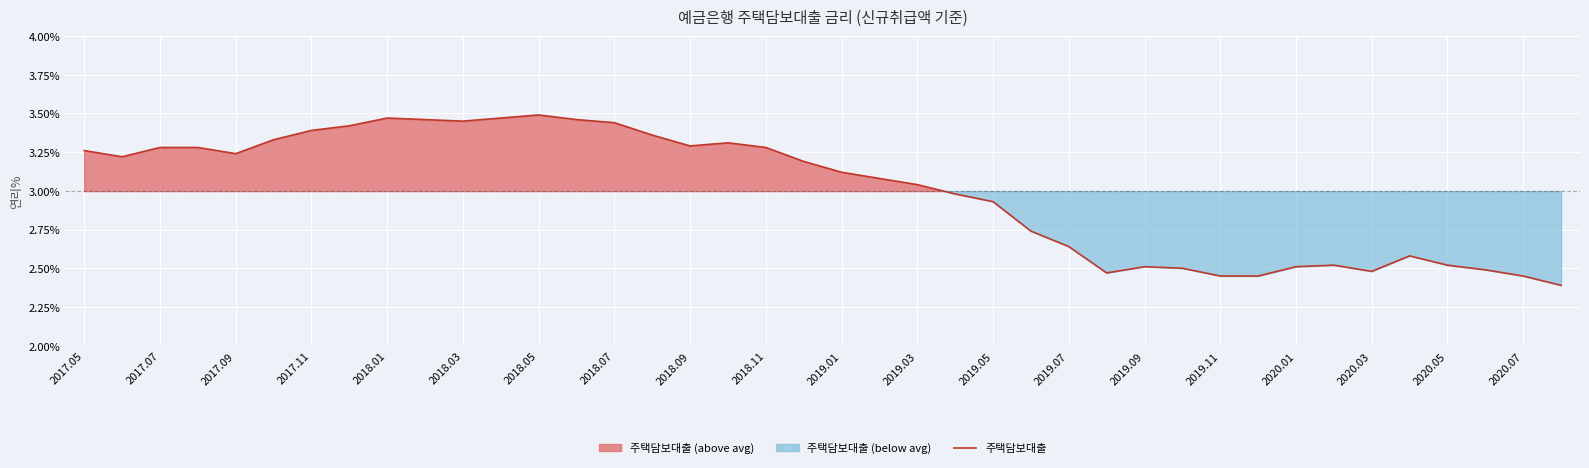

The 주택담보대출 series shows 1.7 at 2018.03. True or false?

False